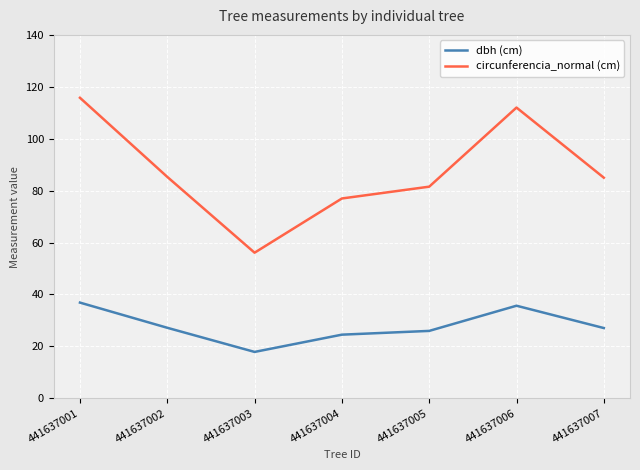

What is the maximum value for circunferencia_normal (cm)?

115.8